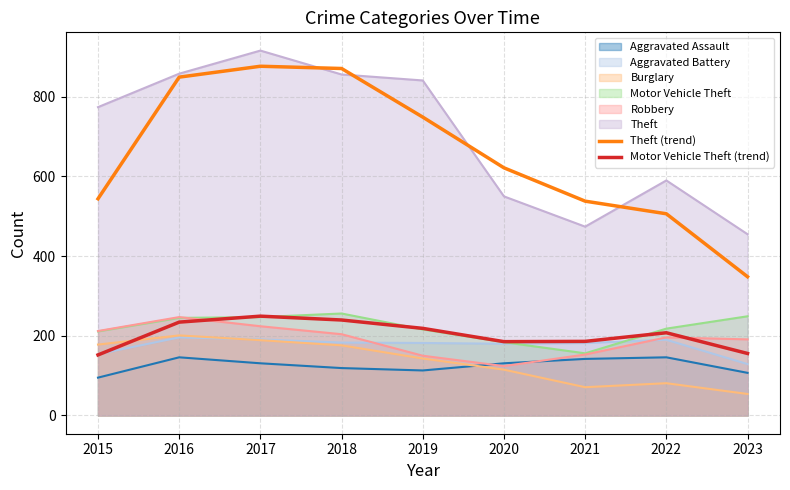

Which category has the highest value in the Theft (trend) series?

2017